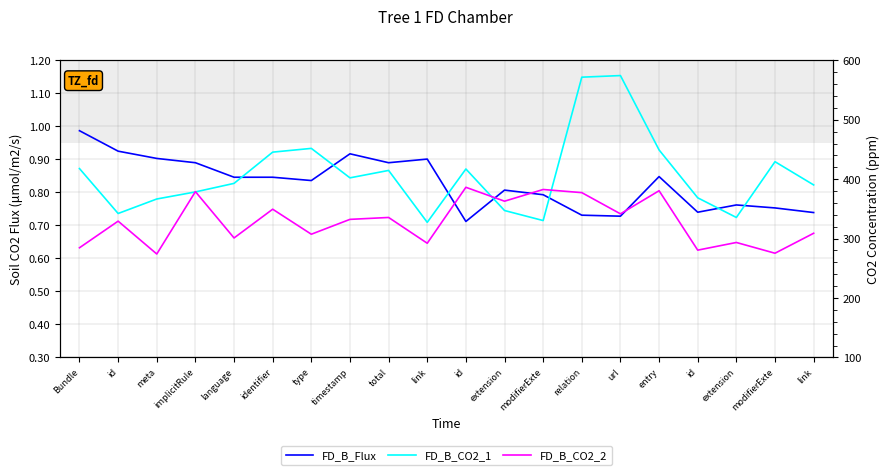

What is the value of the FD_B_CO2_1 point at the 9th from the left?

414.8